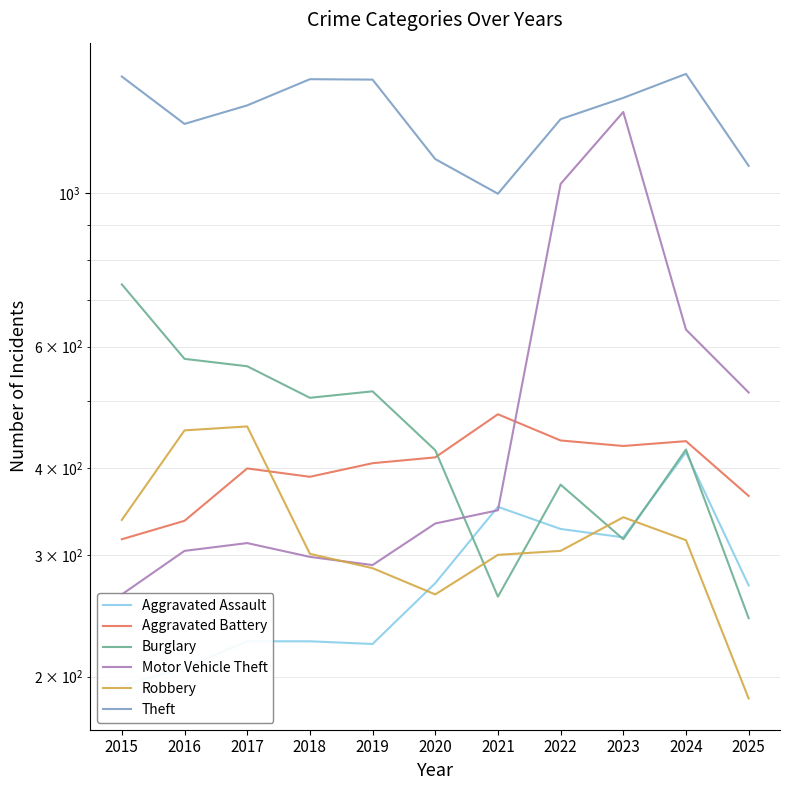

What is the sum of the Motor Vehicle Theft values at 2016 and 2023?

1614